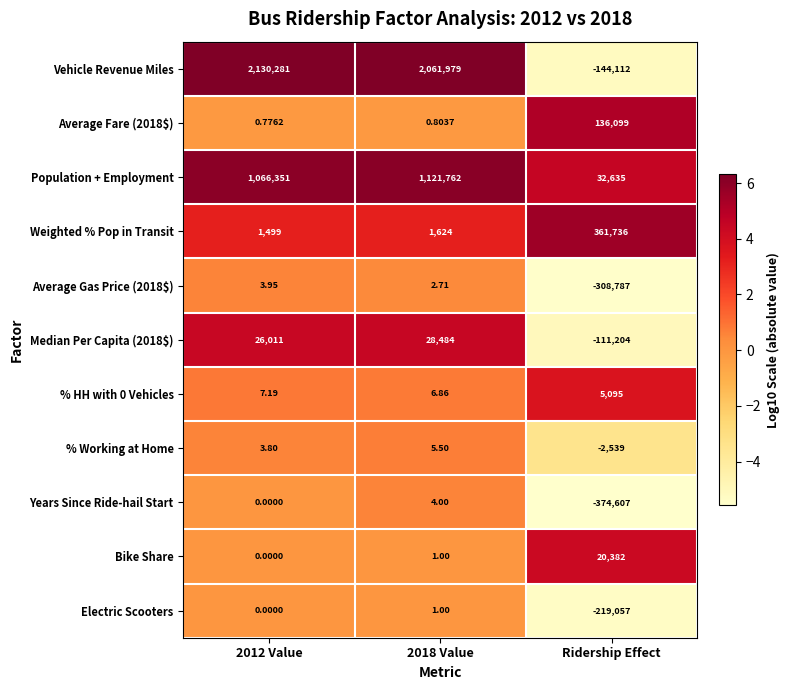

Between 2012 Value and 2018 Value, which series saw the biggest shift?

Vehicle Revenue Miles